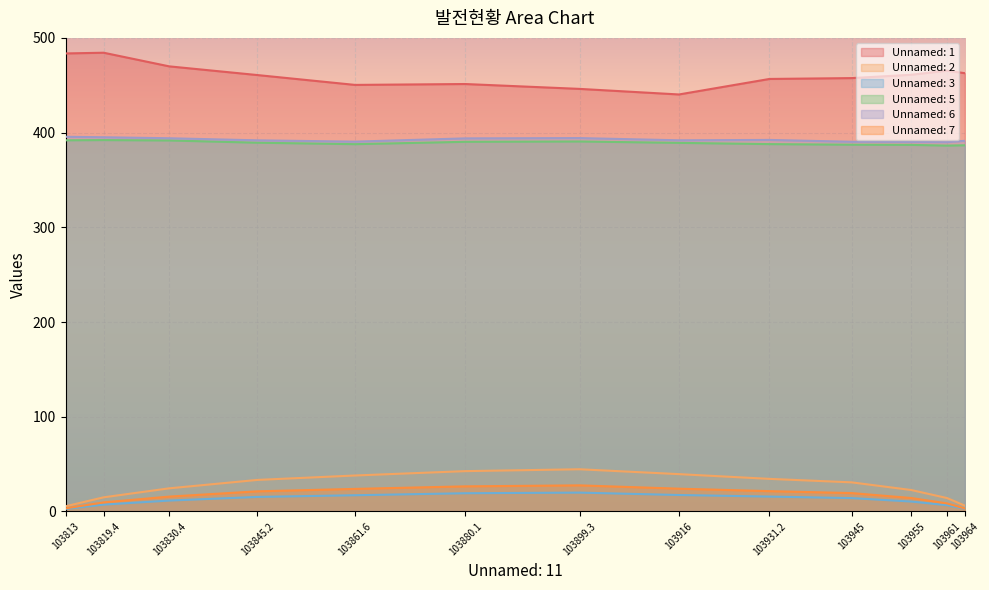

Where is the first local minimum for Unnamed: 1?

103861.6